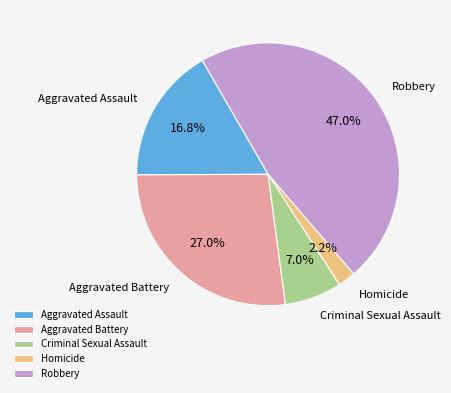

To the nearest percent, what is the average slice percentage?

20%